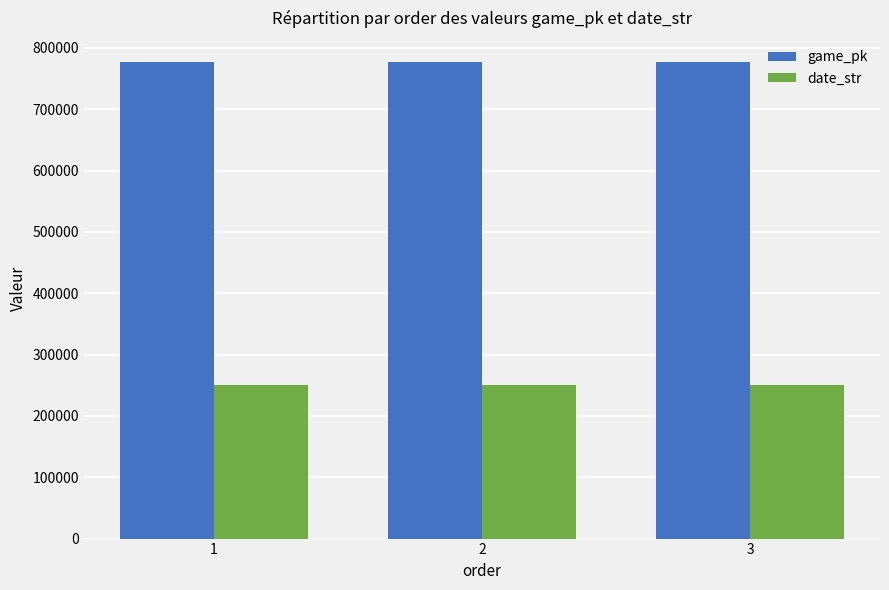

What is the difference between the highest and lowest values at 3?

526802